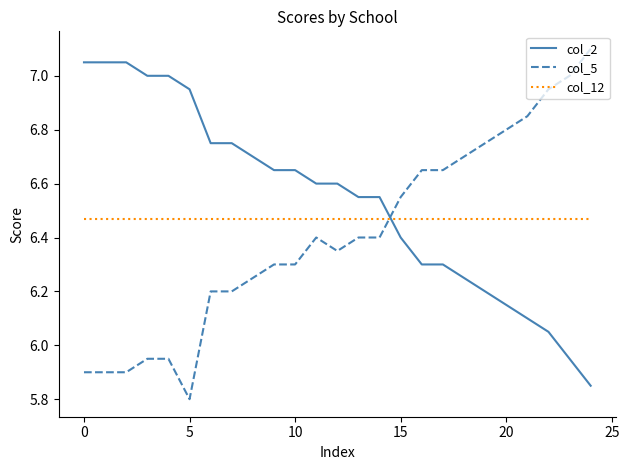

True or false: col_5 and col_2 cross at least once.

True